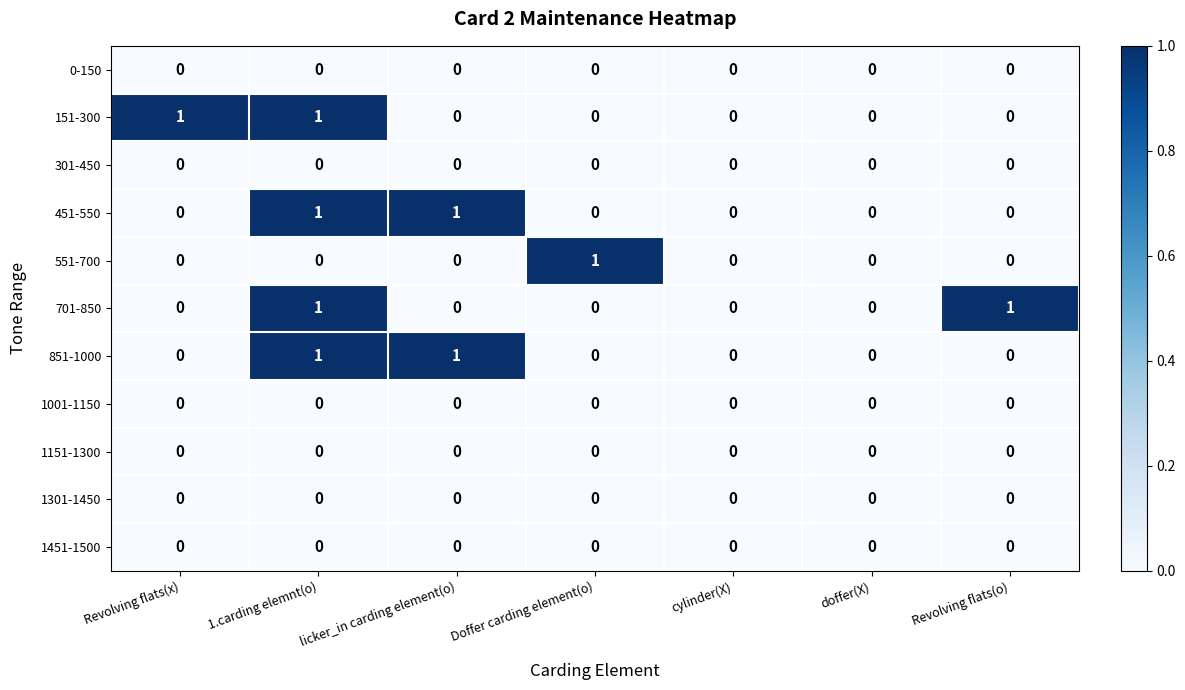

At which category is the sum across all series the highest?

1.carding elemnt(o)